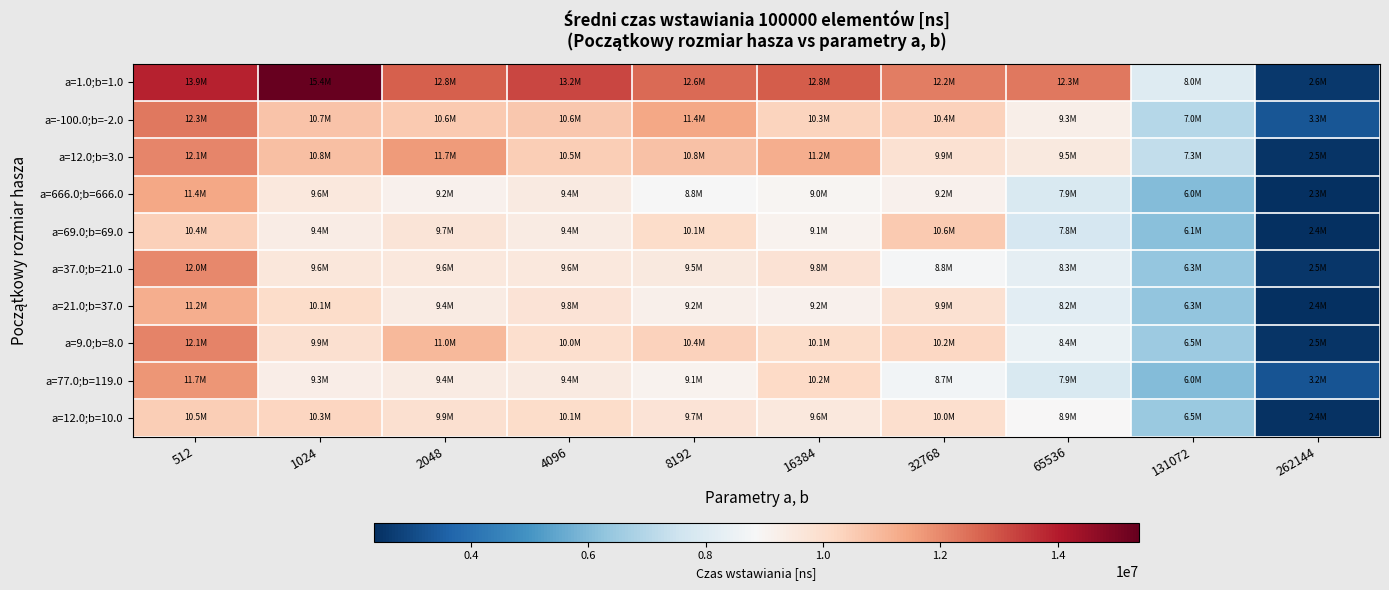

Which label corresponds to the largest value in the chart?

1024